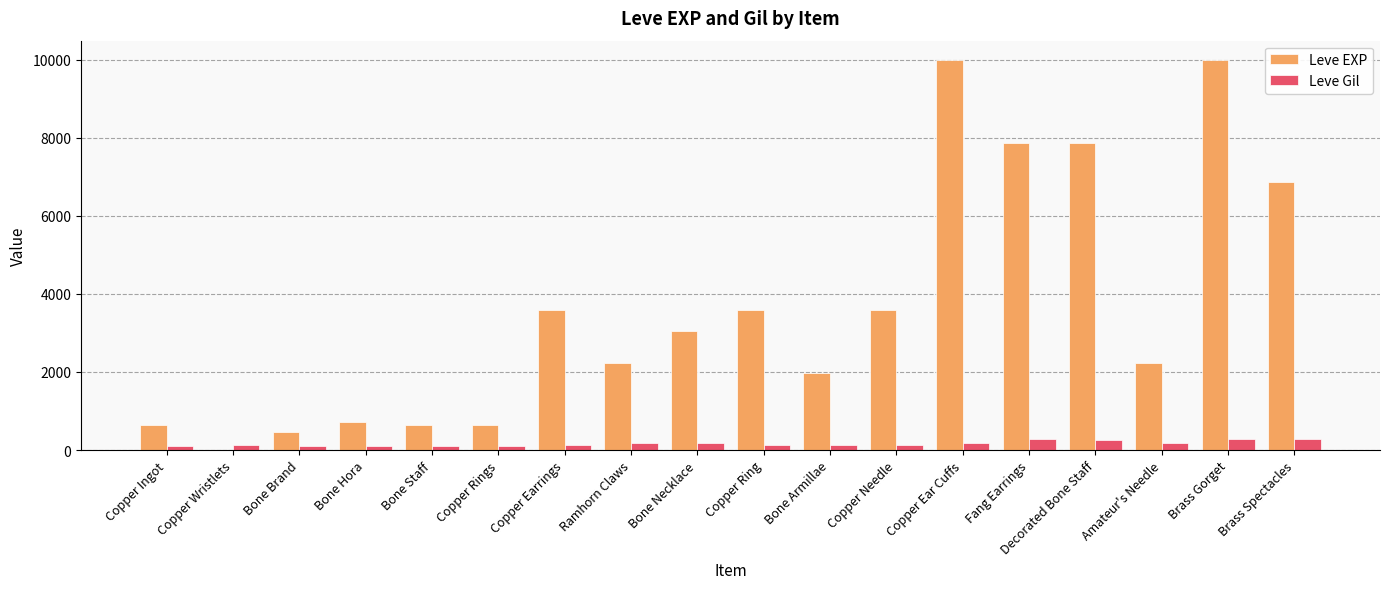

Read the Leve Gil value at Copper Rings.

112